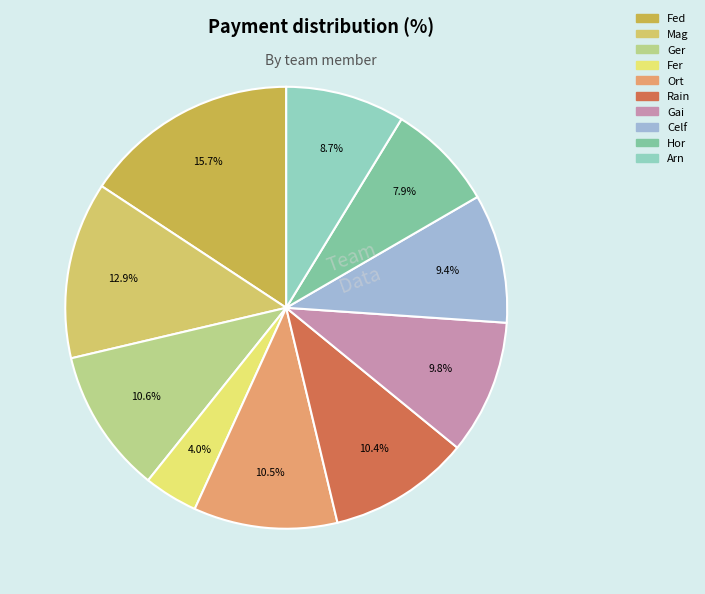

Which category has the biggest portion of the pie?

Fed